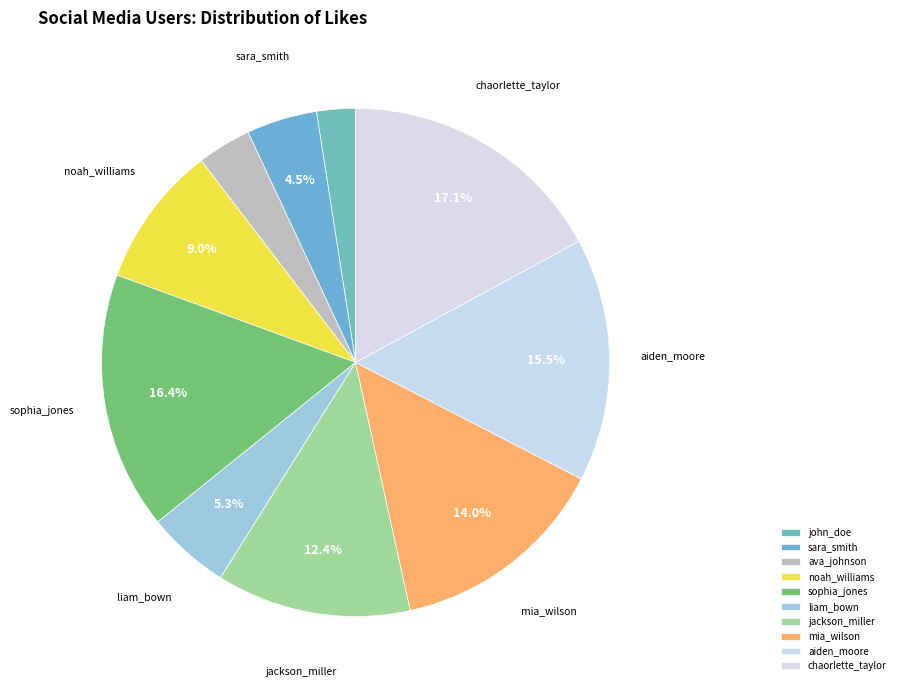

The aiden_moore slice represents 23% of the pie. True or false?

False